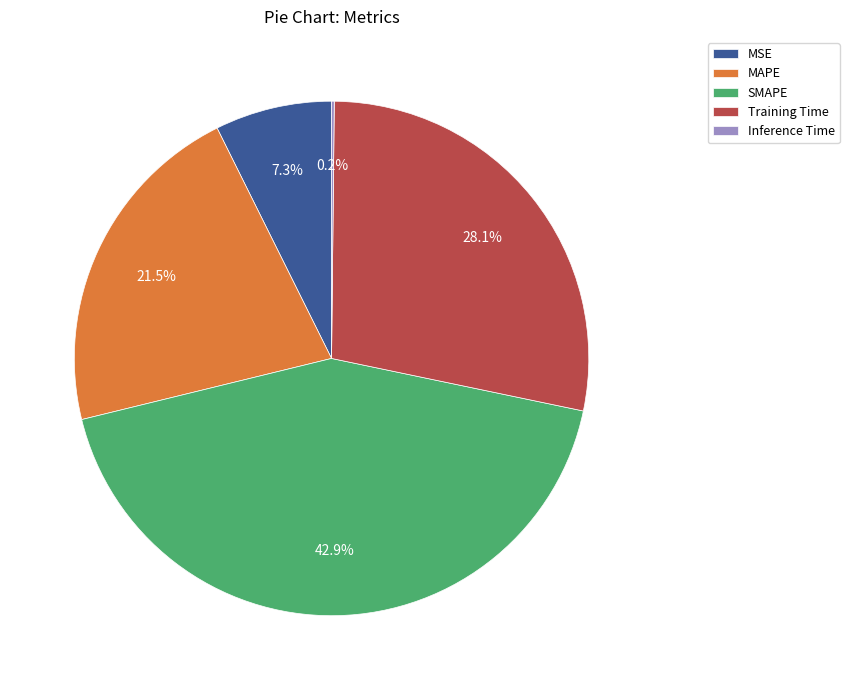

What percentage is NOT represented by SMAPE?

57.1%